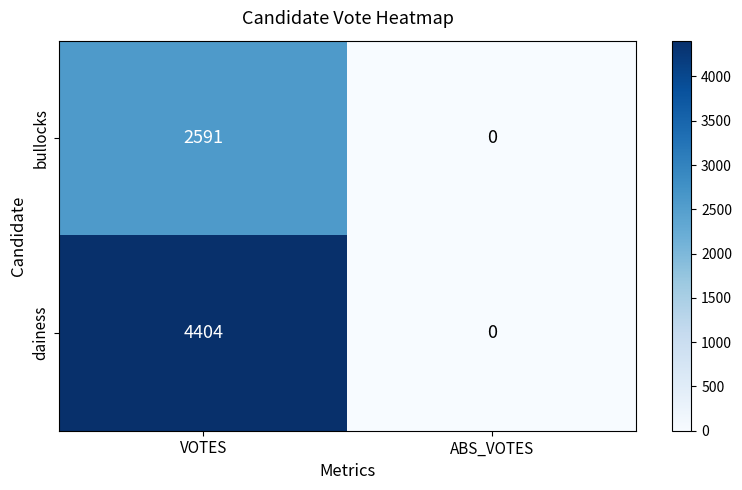

What is the difference between the maximum and minimum values in the dainess series?

4404